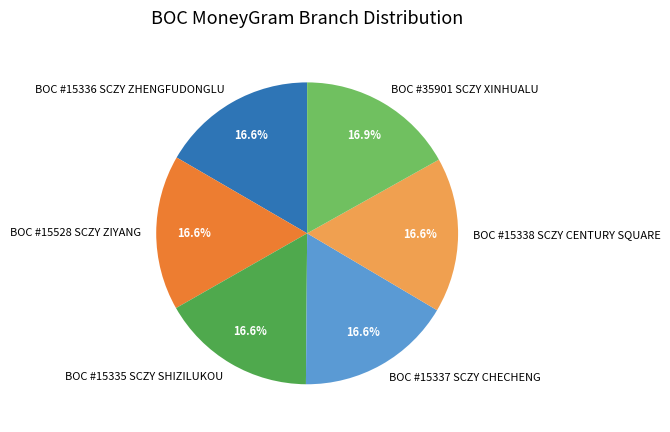

To the nearest percent, what is the average slice percentage?

17%